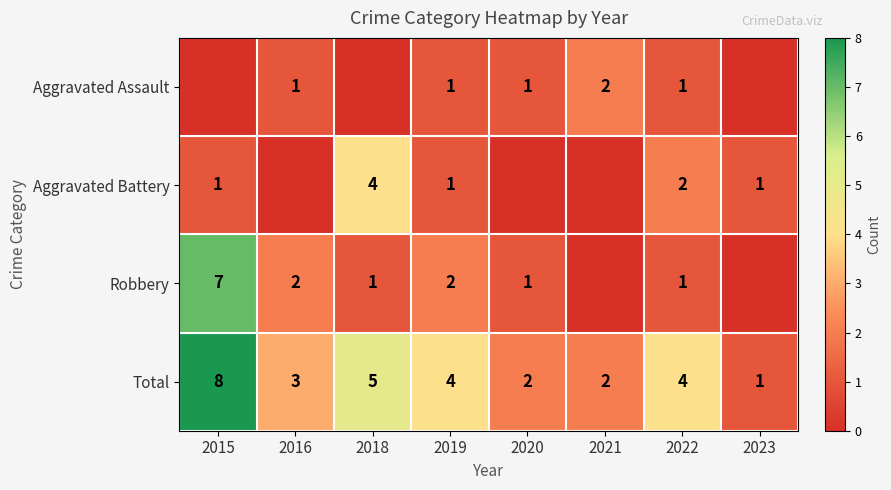

Which category has the highest value across all series?

2015